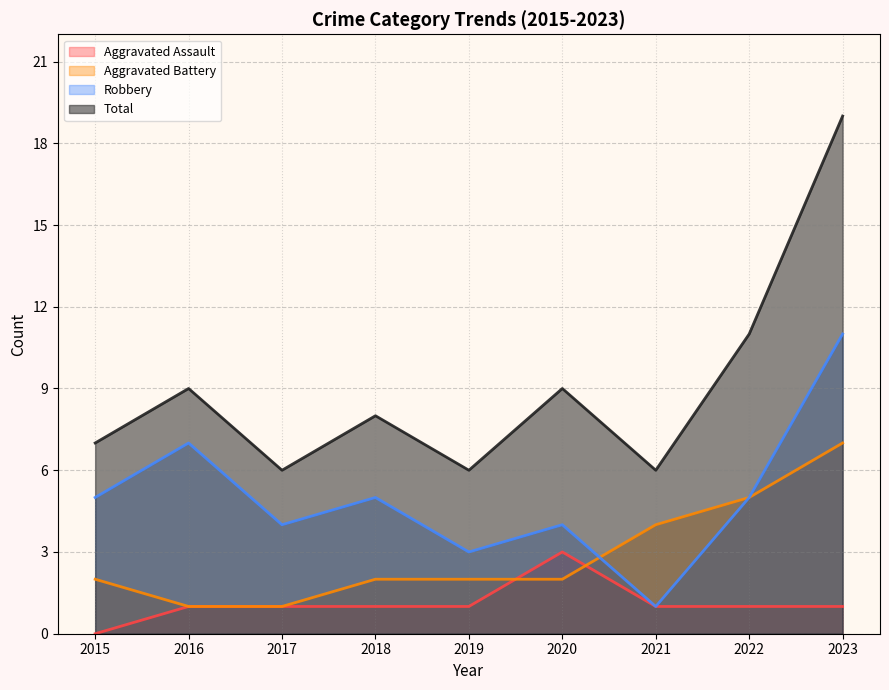

How many data points in Total are above 8?

4